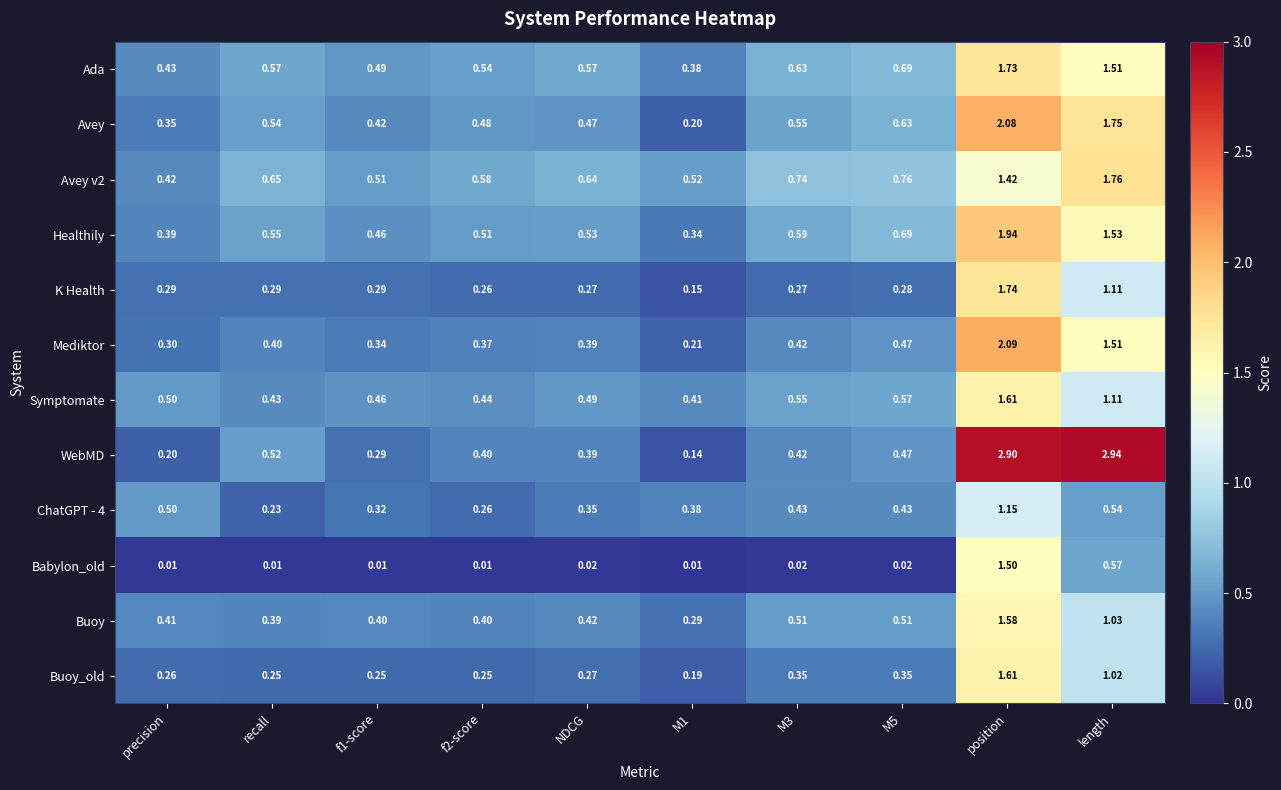

Which series has the widest spread of values?

WebMD